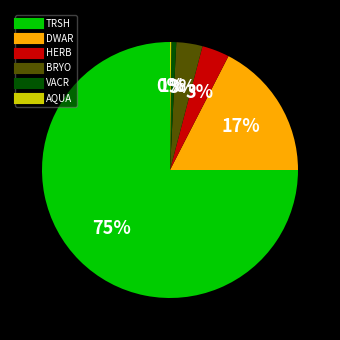

Is it true that VACR is 0% of the pie?

True